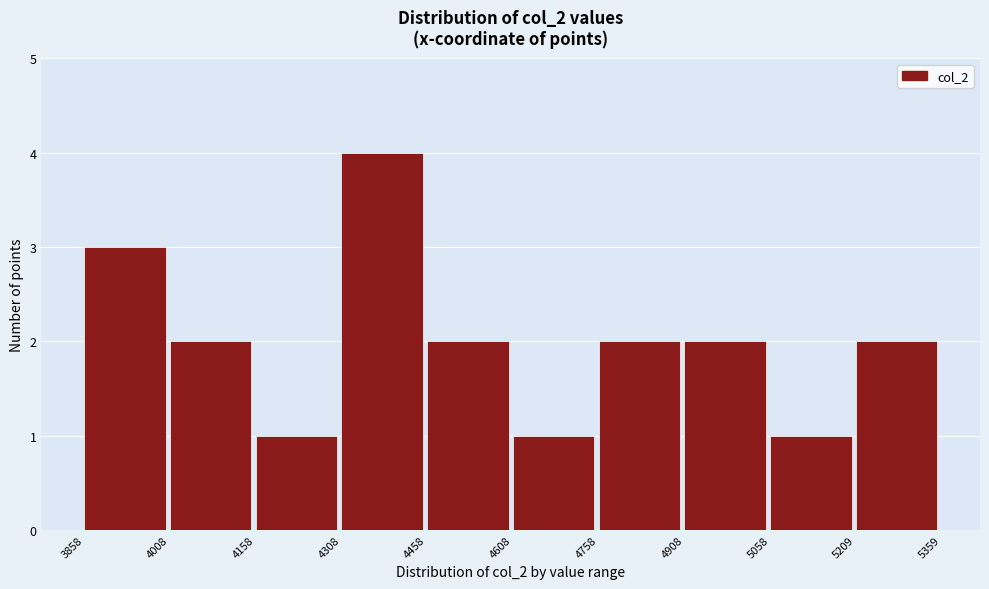

Reading left to right, transcribe this chart: for each bar, give the range it covers on the x-axis and its height. The values are not printed on the chart, so give them approximately, as read against the axis.

3858 to 4008: 3
4008 to 4158: 2
4158 to 4308: 1
4308 to 4458: 4
4458 to 4608: 2
4608 to 4758: 1
4758 to 4908: 2
4908 to 5058: 2
5058 to 5209: 1
5209 to 5359: 2